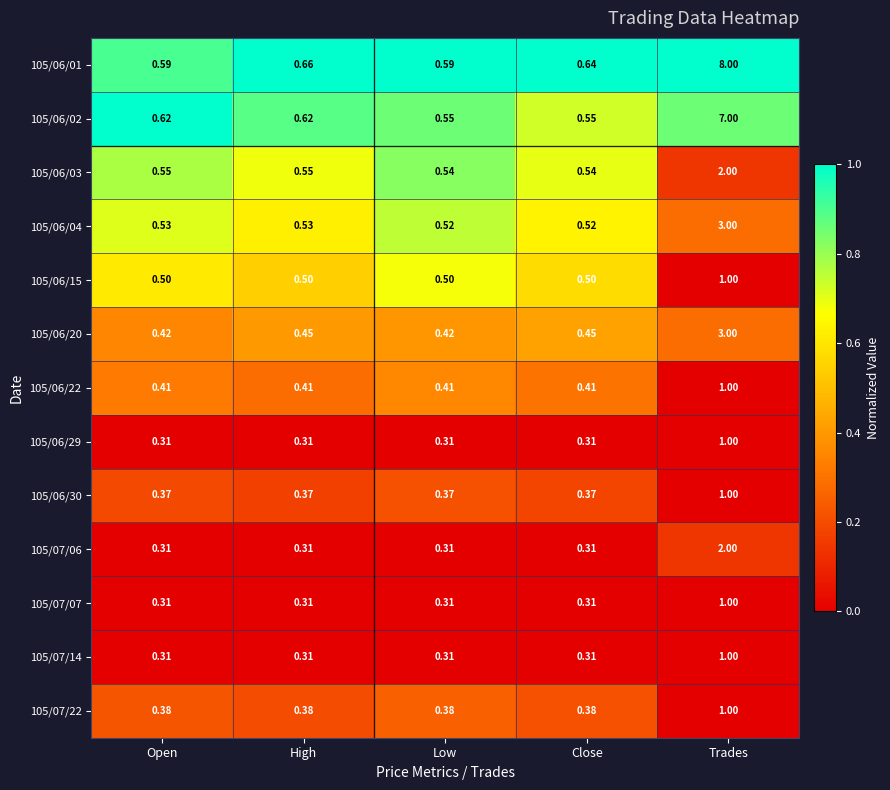

At which category does the chart reach its peak across all series?

Trades